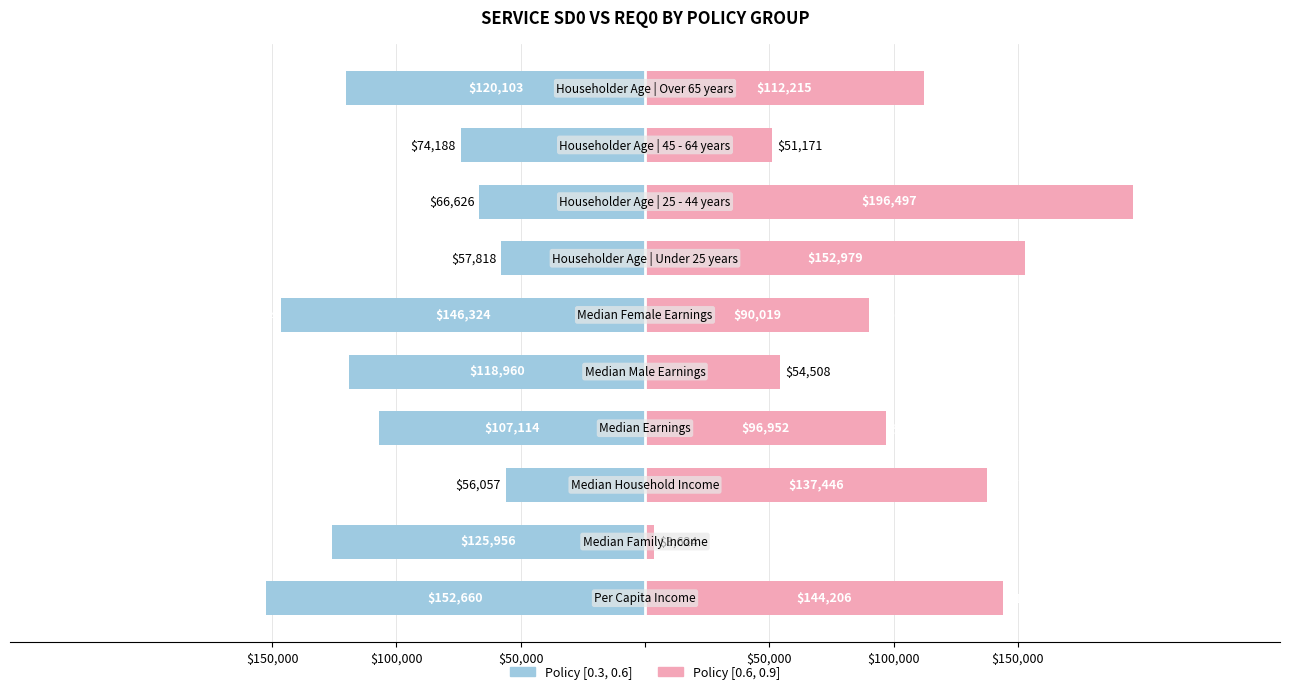

Reading left to right, extract all data points from this chart.

Policy [0.3, 0.6]: -152660	-125956	-56057	-107114	-118960	-146324	-57818	-66626	-74188	-120103
Policy [0.6, 0.9]: 144206	3624	137446	96952	54508	90019	152979	196497	51171	112215